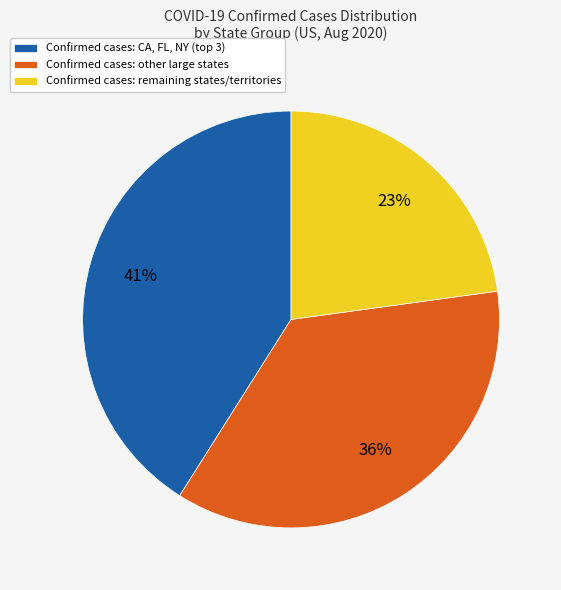

Count the number of slices in the pie.

3